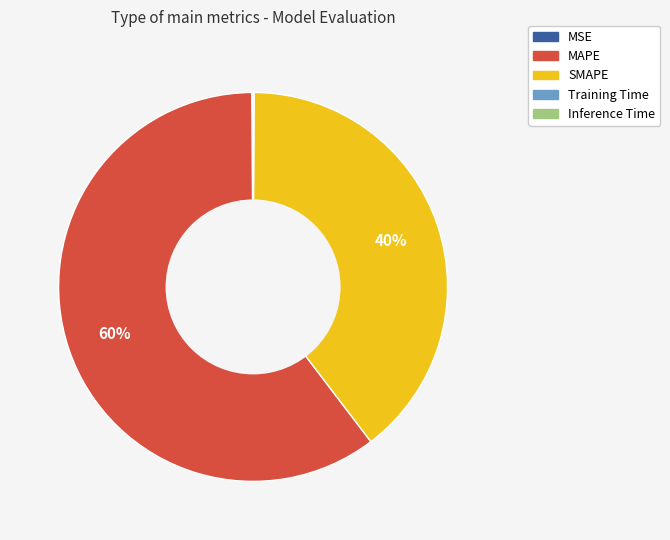

Is there a majority slice in this chart?

Yes